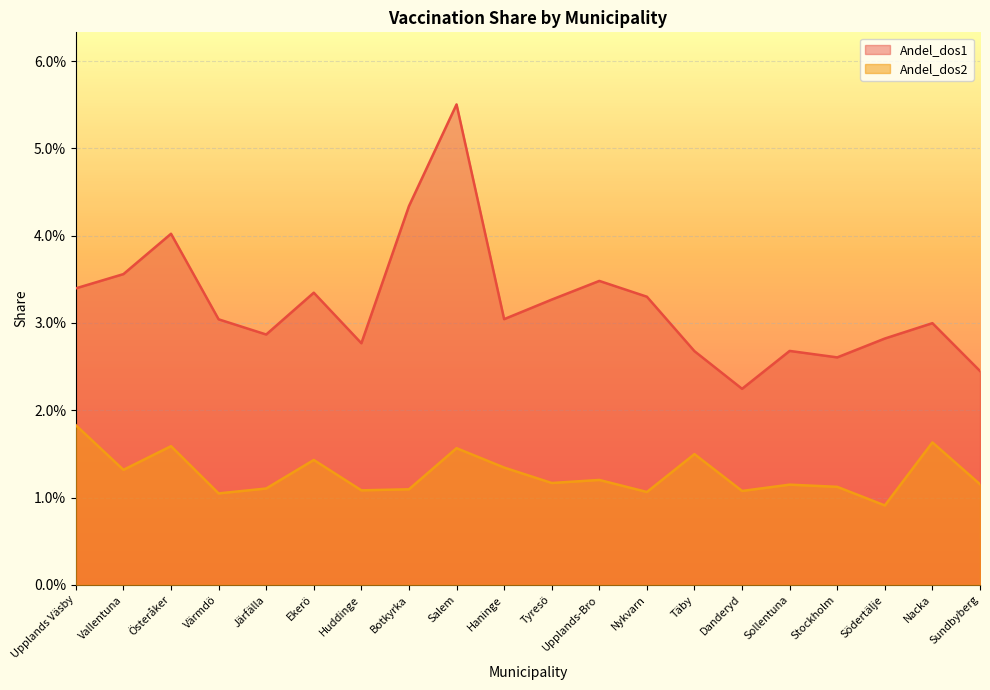

True or false: Andel_dos2 and Andel_dos1 cross at least once.

False